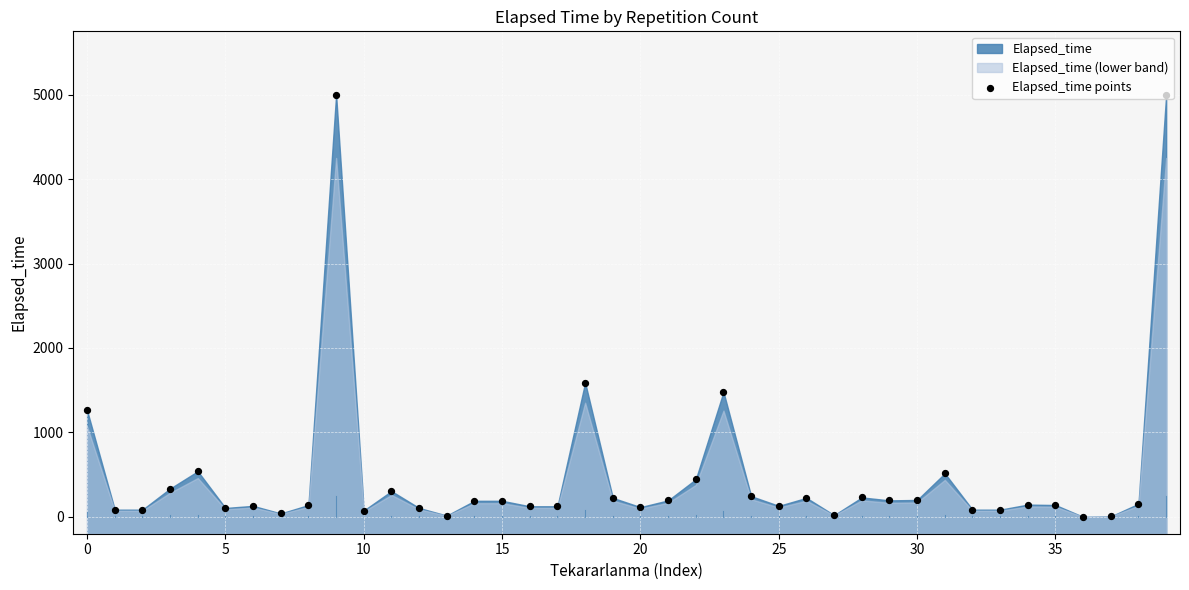

What is the change in value from 13 to 26?

+210